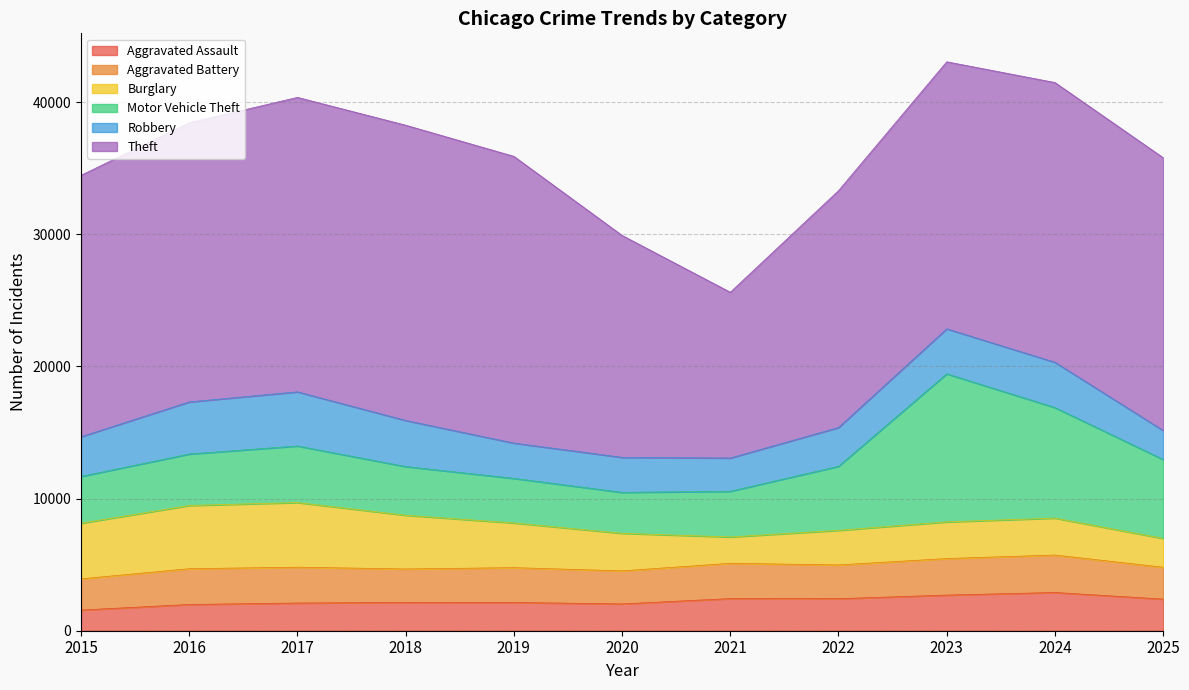

Reading left to right, what are all the values shown in this chart?

Aggravated Assault: 1564	1985	2095	2140	2138	2028	2432	2424	2695	2892	2392
Aggravated Battery: 2361	2708	2712	2532	2634	2501	2669	2554	2767	2834	2413
Burglary: 4208	4781	4891	4065	3380	2841	1992	2616	2772	2795	2176
Motor Vehicle Theft: 3540	3894	4279	3683	3373	3099	3456	4846	11205	8363	5976
Robbery: 3005	3944	4097	3489	2671	2648	2517	2933	3404	3427	2194
Theft: 19780	21117	22278	22339	21695	16790	12543	17922	20202	21165	20638